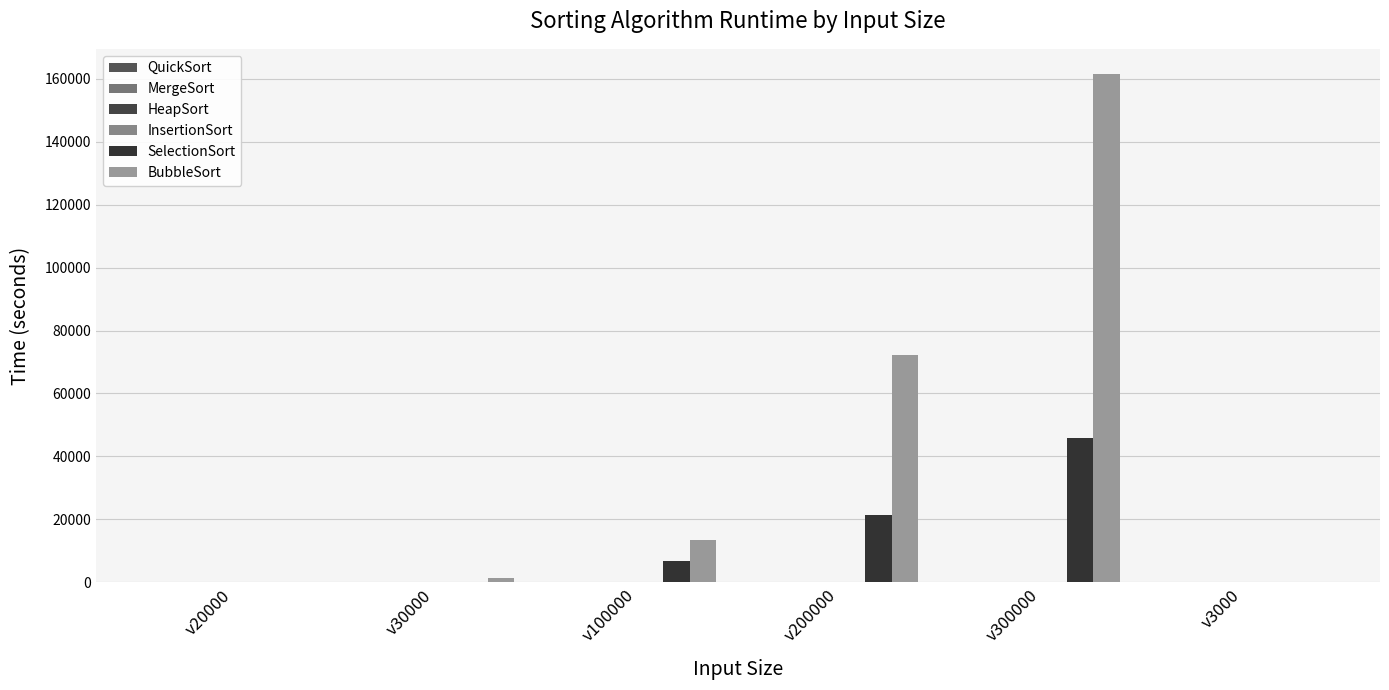

Count the number of categories in the chart.

6